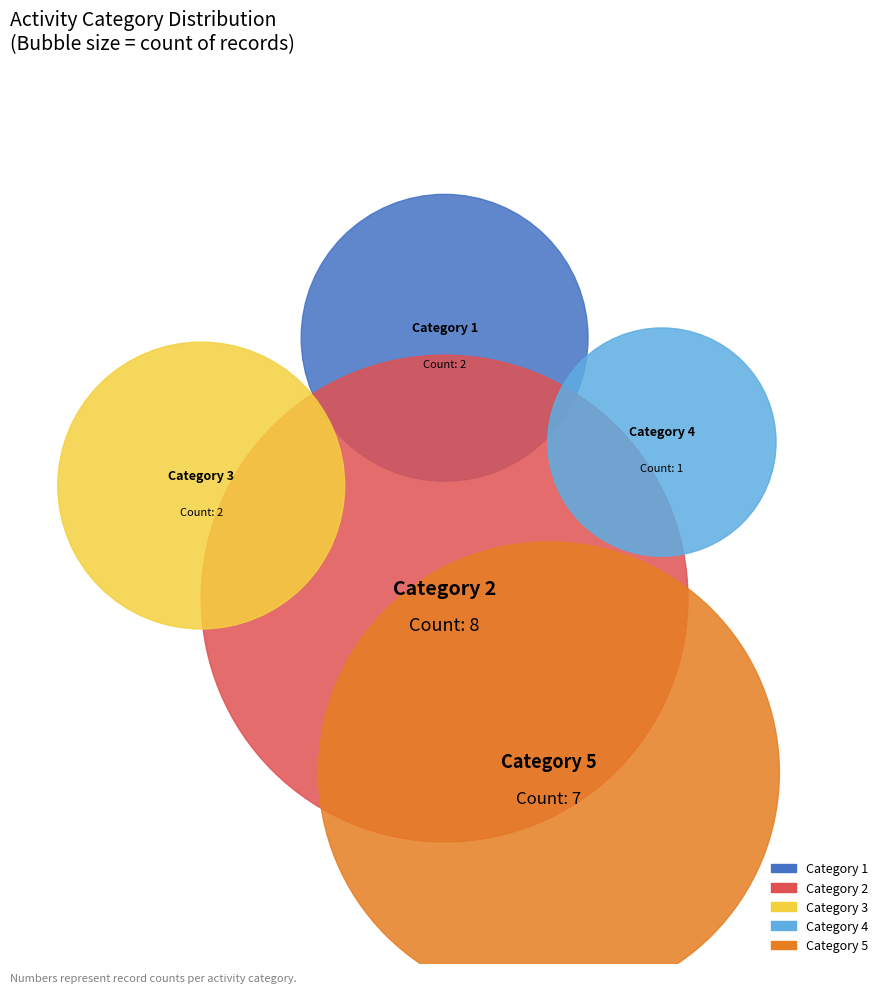

The 1 slice represents 10% of the pie. True or false?

True